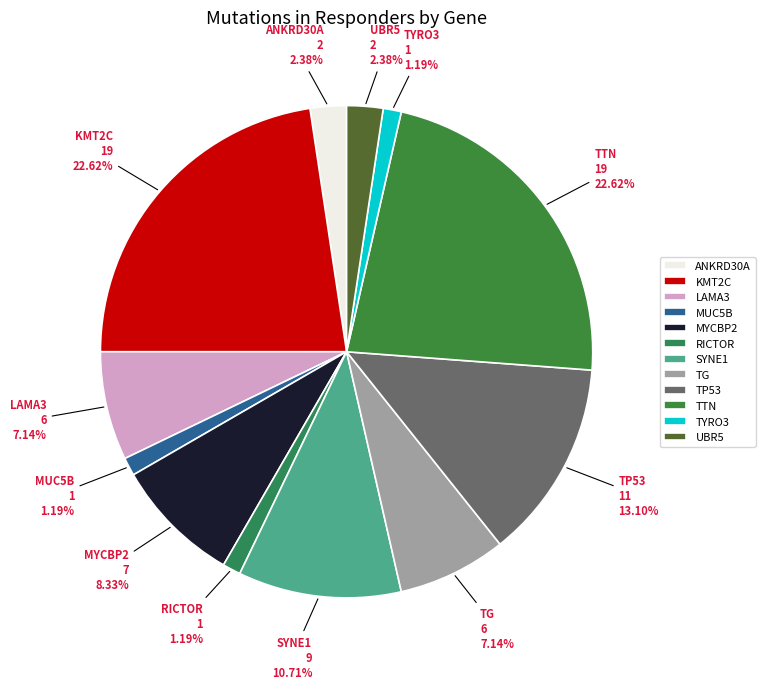

Does TYRO3 represent more than half of the total?

No